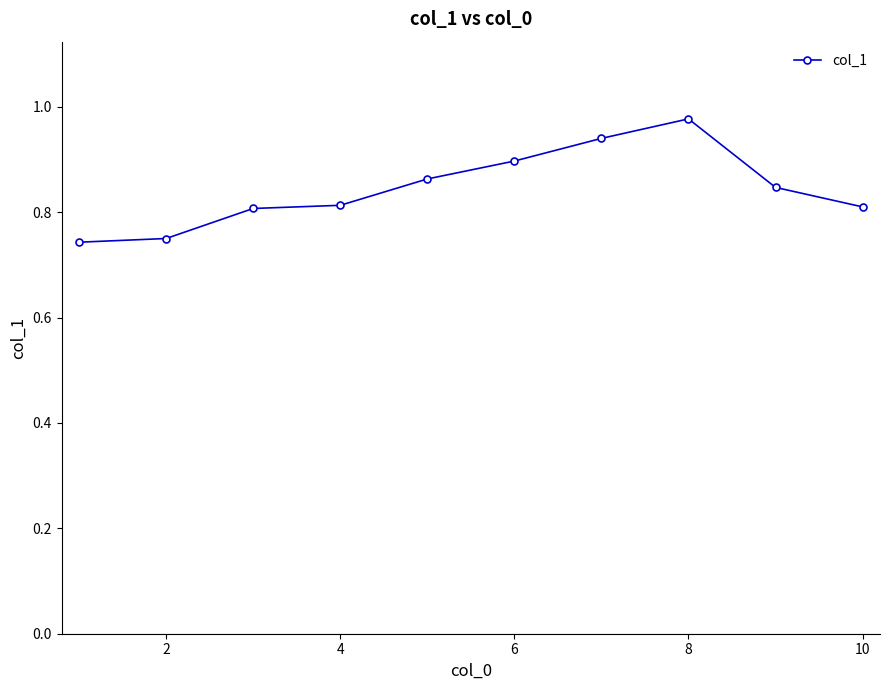

Is this an area chart (filled region under the line)?

No